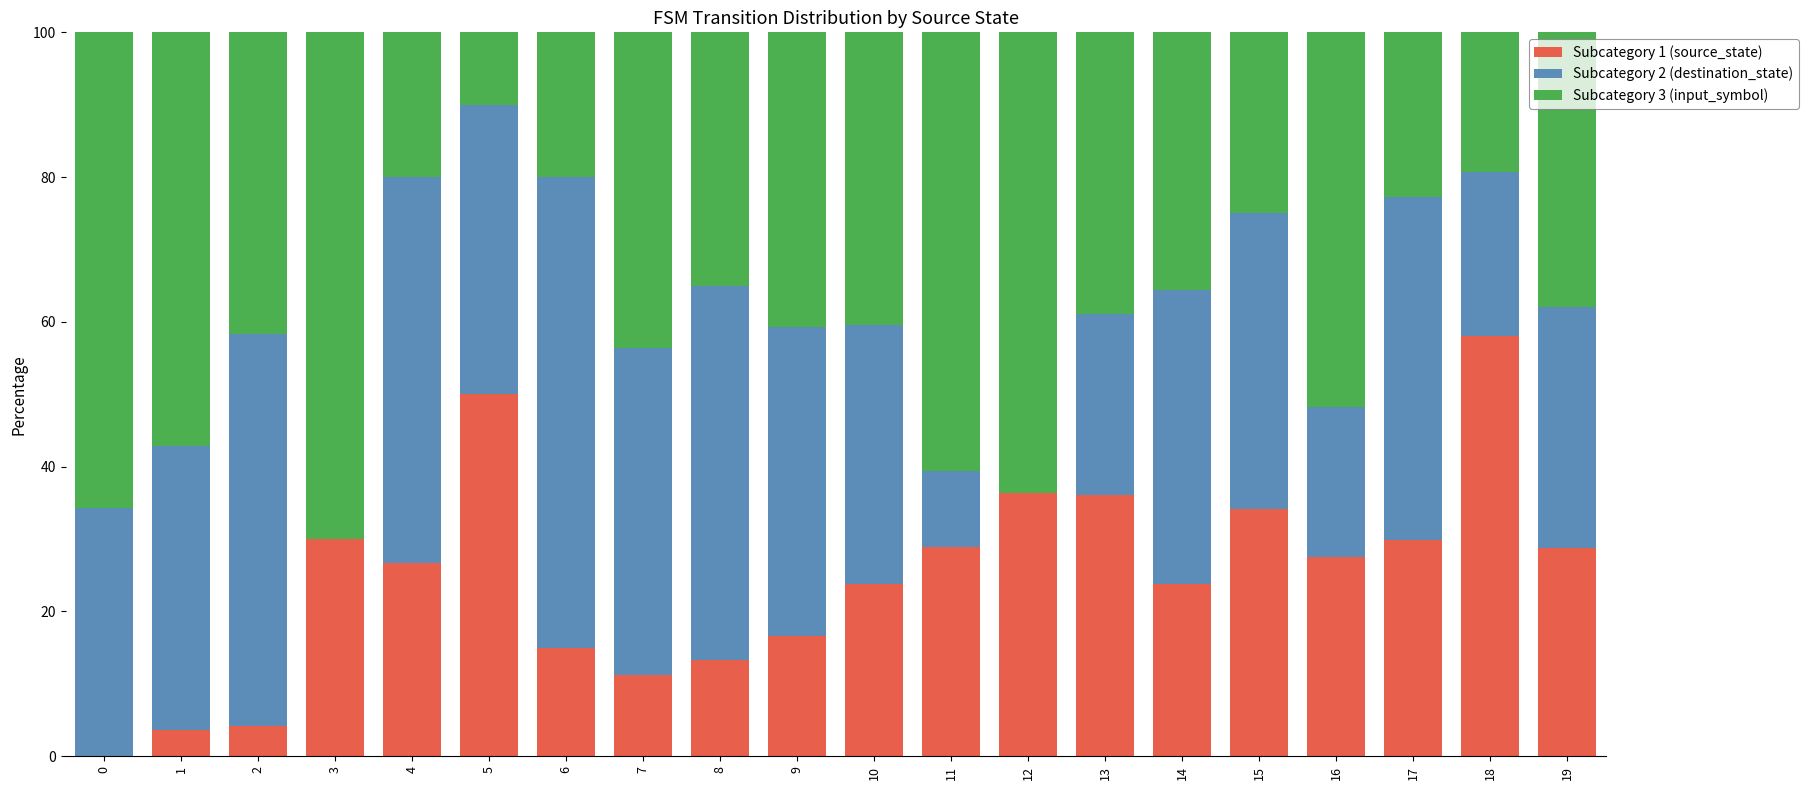

At which label does Subcategory 1 (source_state) reach its peak?

18